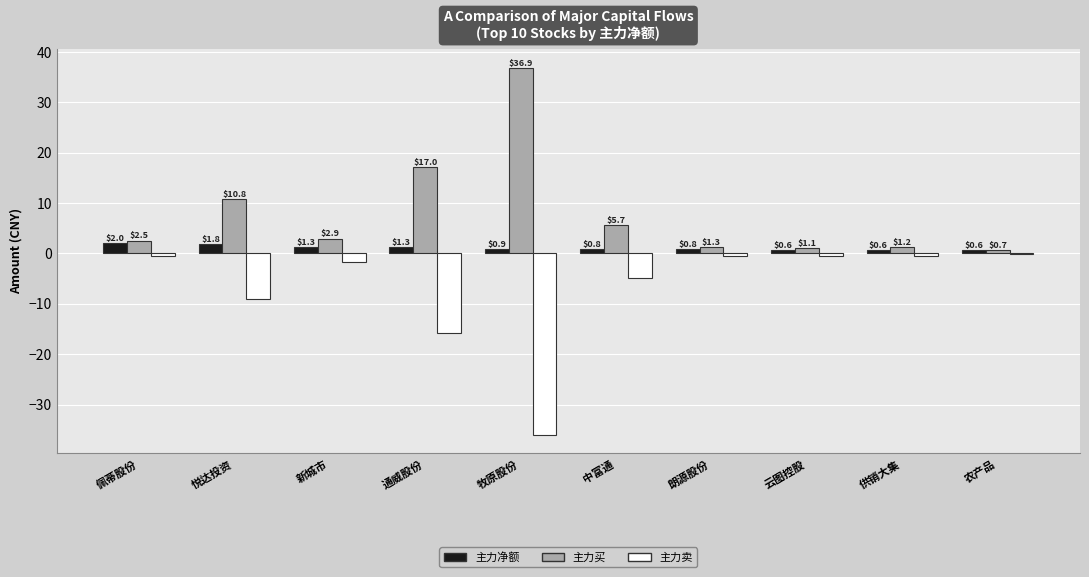

Where is 主力净额 nearest to the value 1?

牧原股份